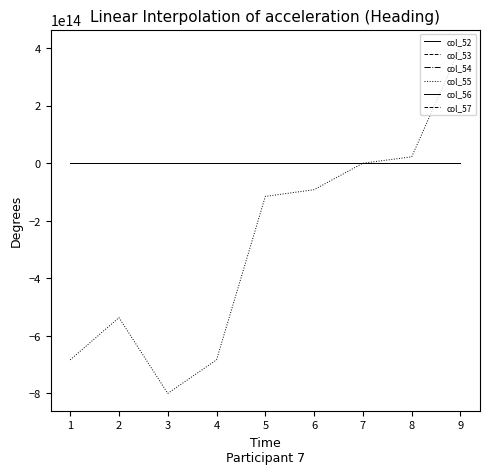

Does the chart display data point markers on the line(s)?

No